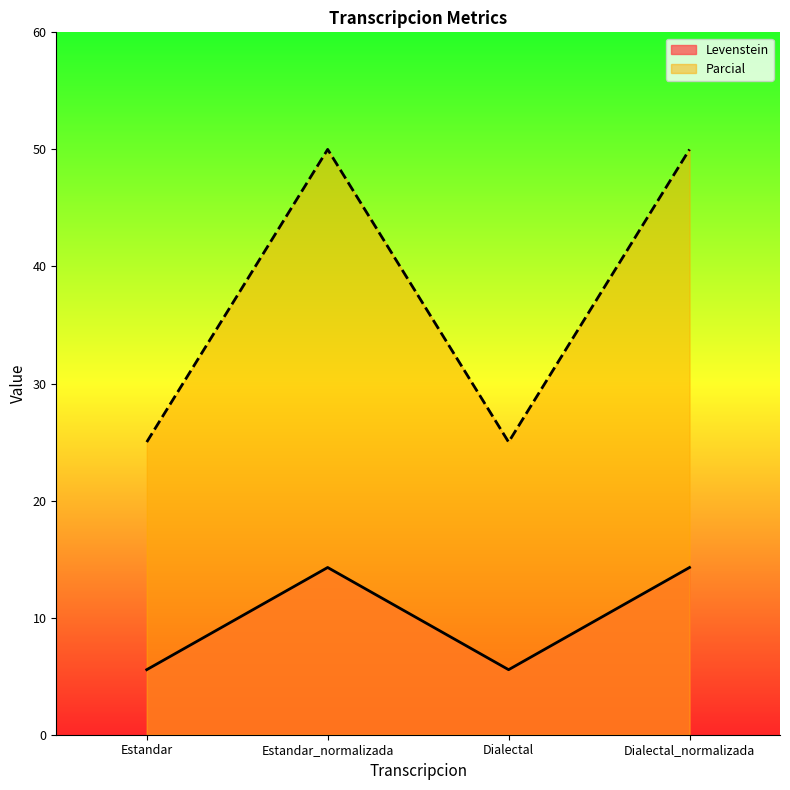

Is it true that Parcial equals 8.1 at Dialectal?

False